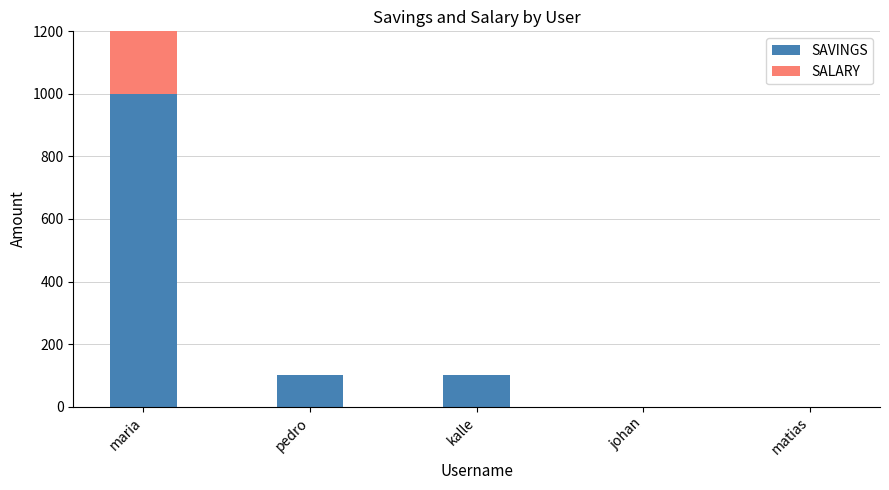

Reading left to right, transcribe all the data shown in this chart.

SAVINGS: maria=1000	pedro=100	kalle=100	johan=0	matias=0
SALARY: maria=300	pedro=0	kalle=0	johan=0	matias=0